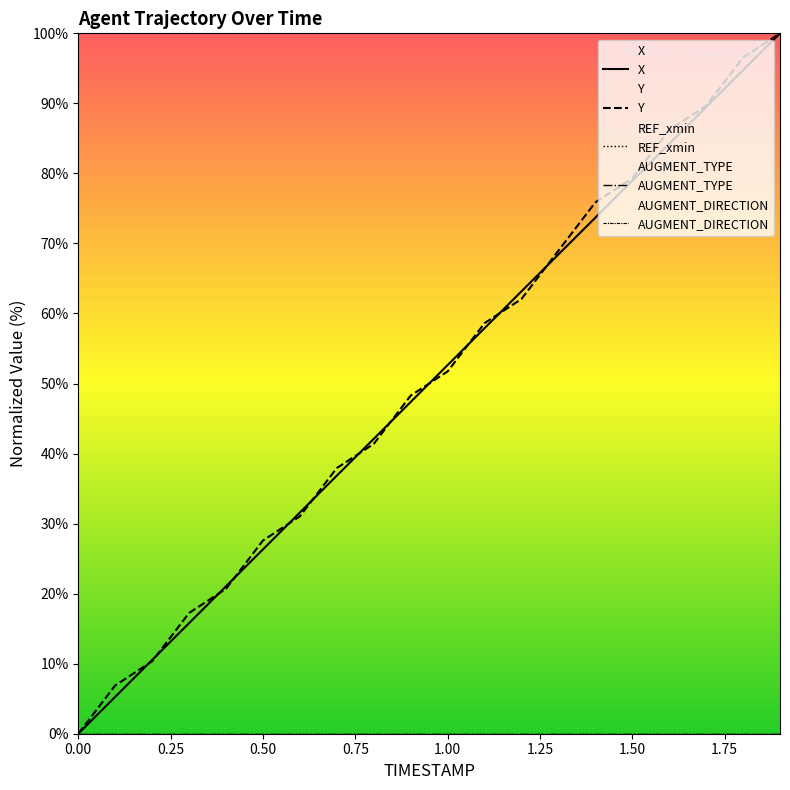

The Y series shows 22.6 at 13. True or false?

False